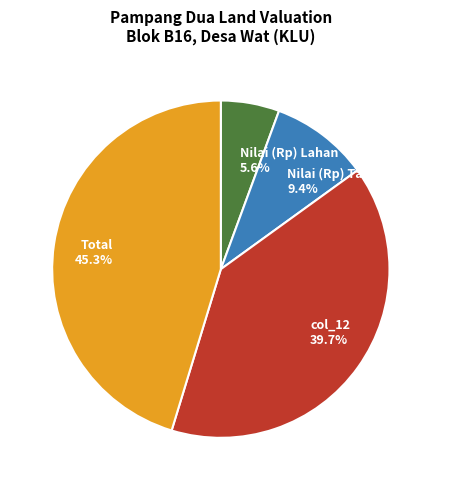

How many segments does this pie chart have?

4